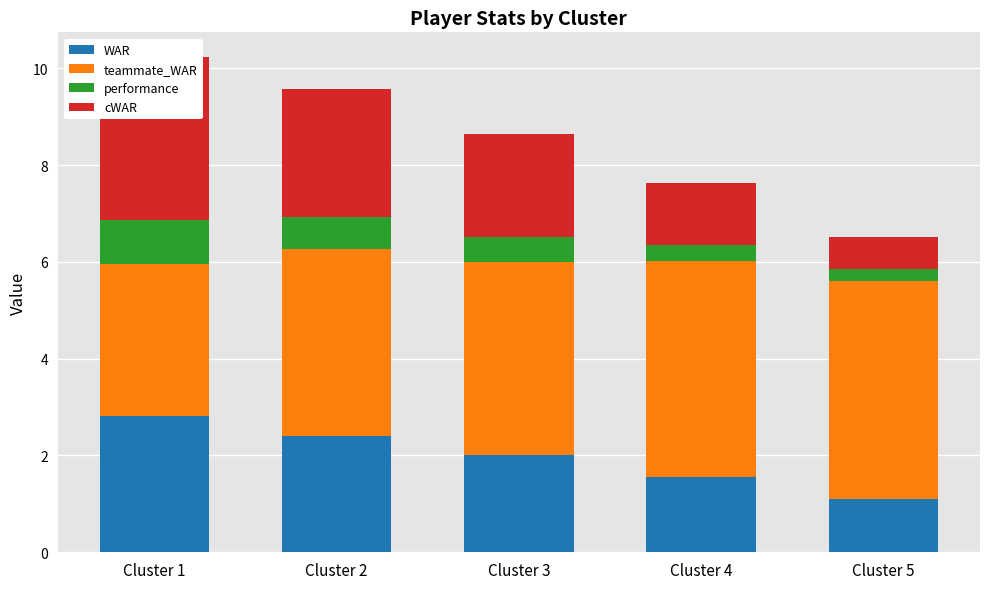

What is the difference between the WAR values at Cluster 2 and Cluster 4?

0.8